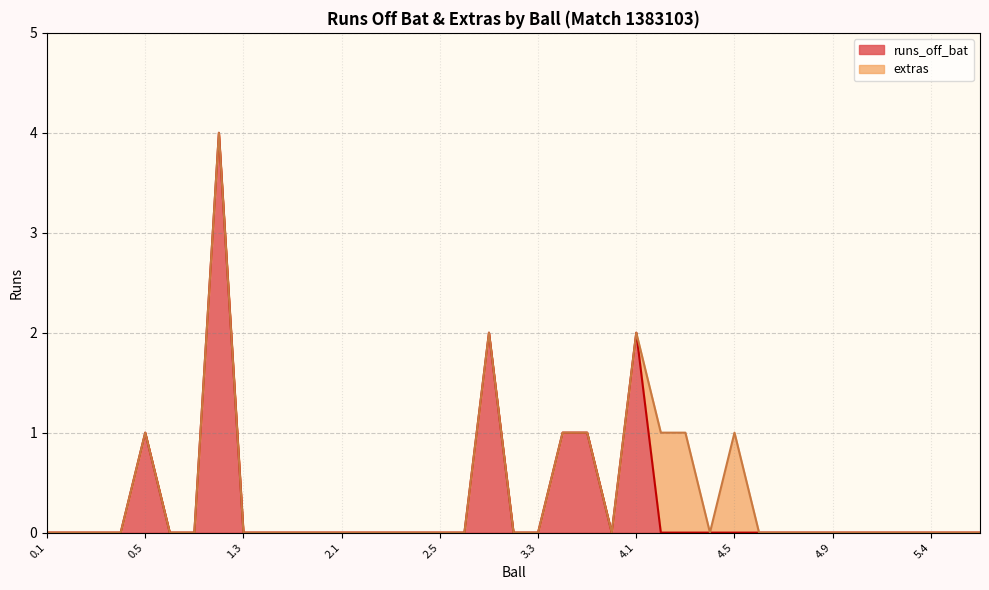

Does the chart have visible grid lines?

Yes